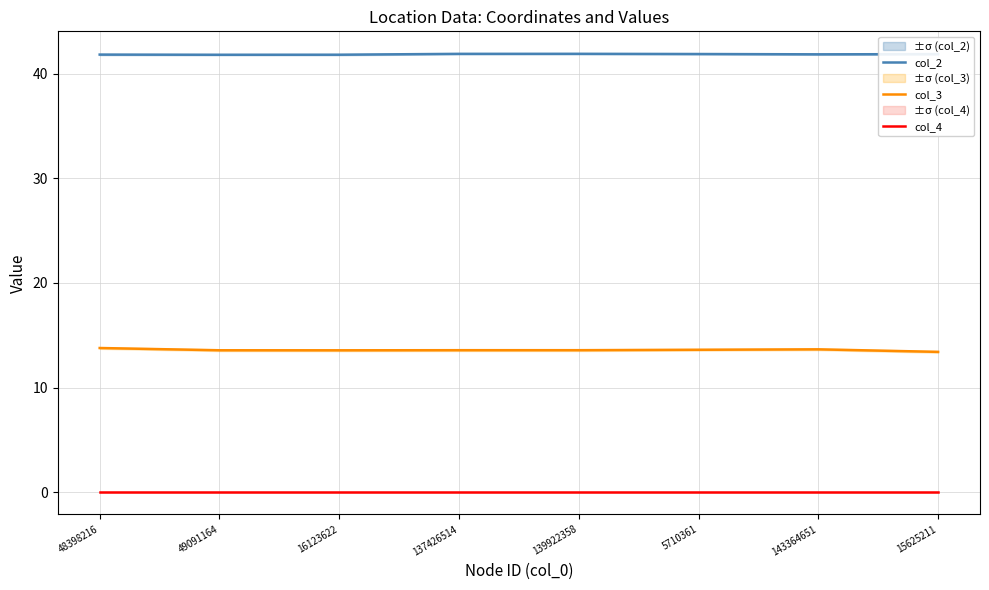

What position from the right is 137426514?

5